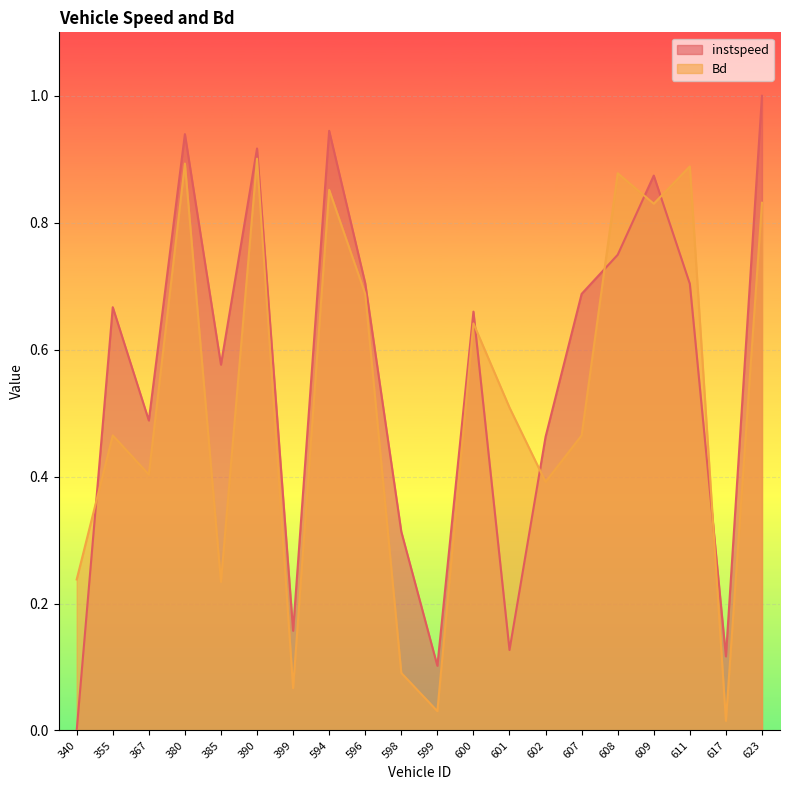

What is the difference between the instspeed values at 598 and 399?

0.2